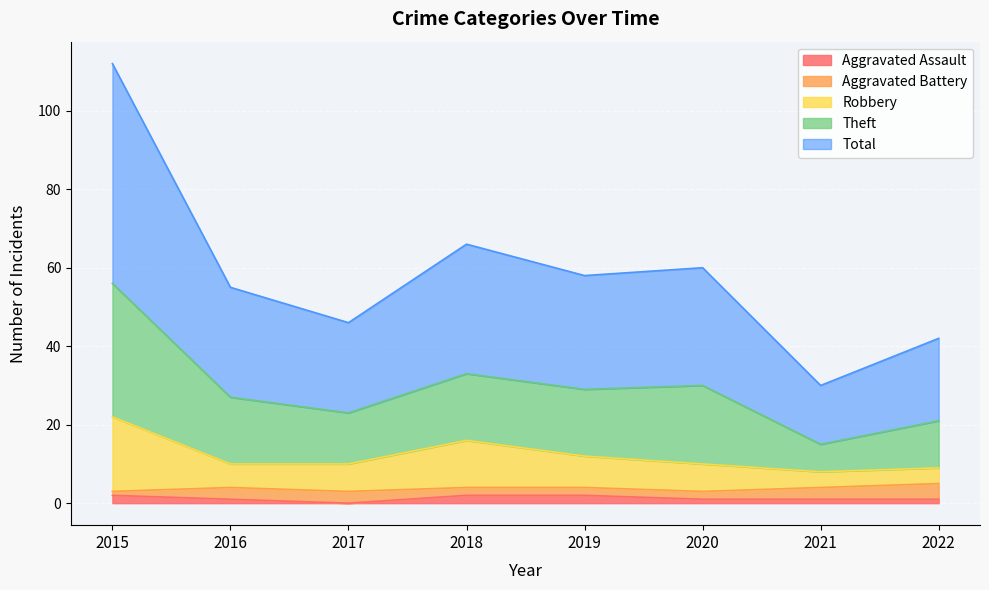

Which series has the largest total across all categories?

Theft